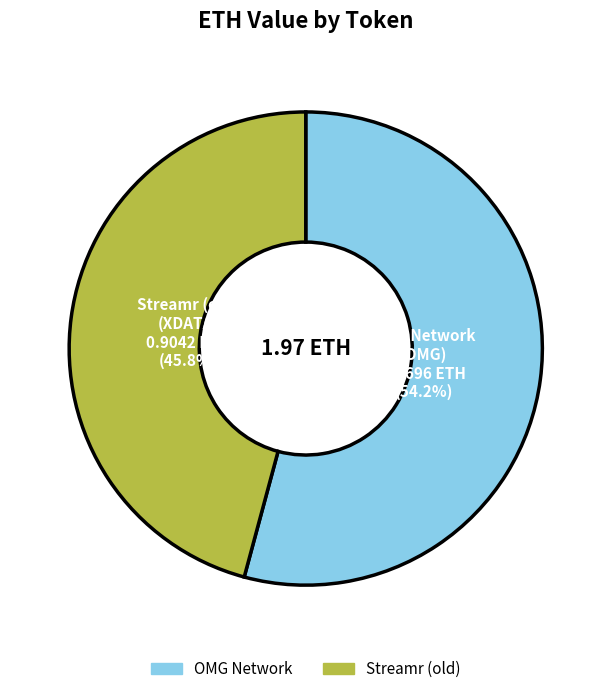

Rank the categories by value from highest to lowest.

OMG Network, Streamr (old)